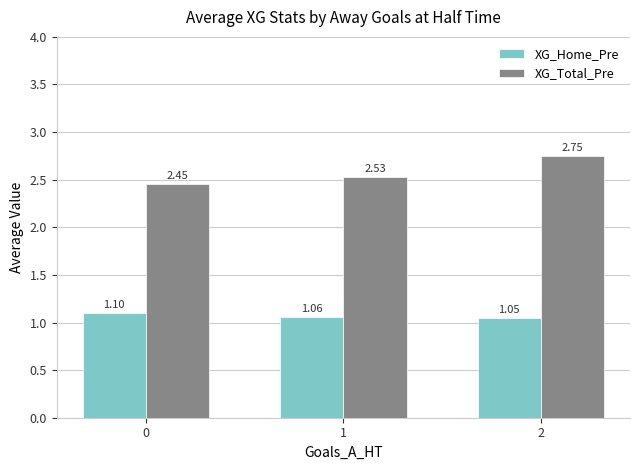

Which series has the widest spread of values?

XG_Total_Pre